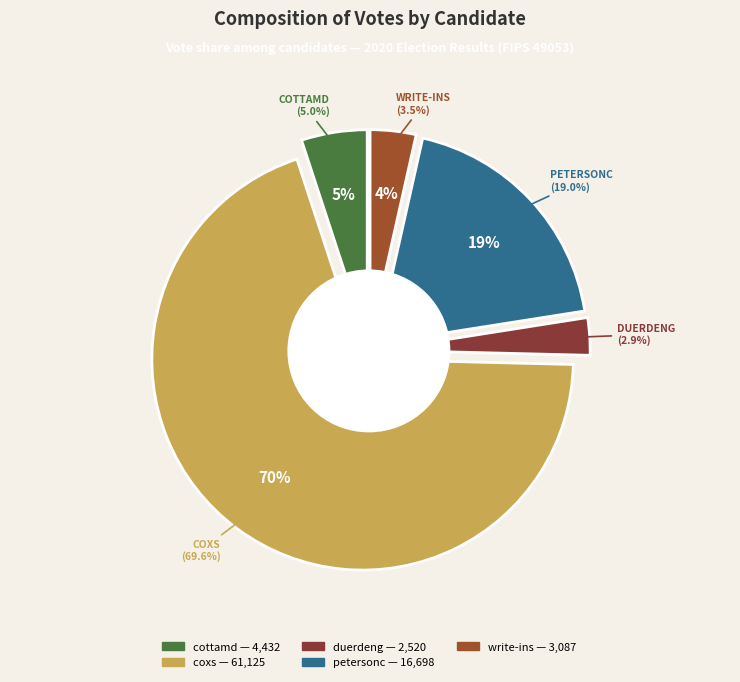

To the nearest percent, what percentage of the pie is petersonc?

19%